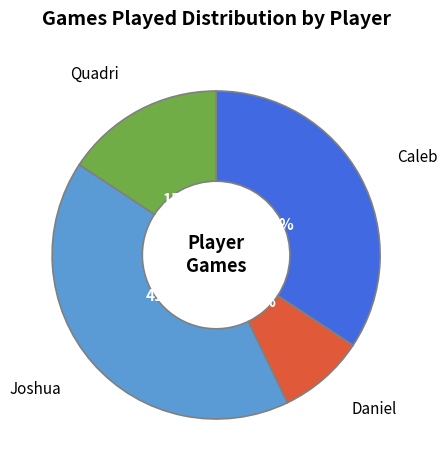

Is there any slice that represents more than half of the pie?

No